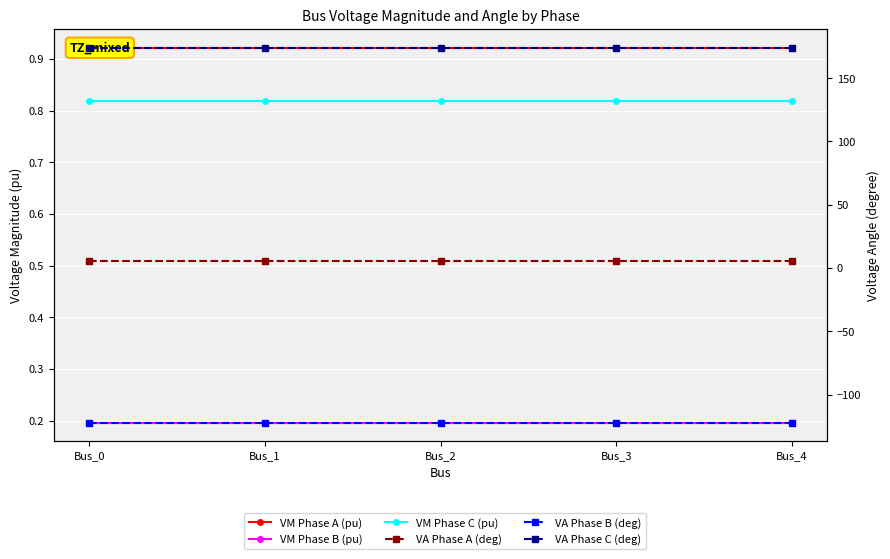

At which category is the sum across all series the highest?

Bus_4